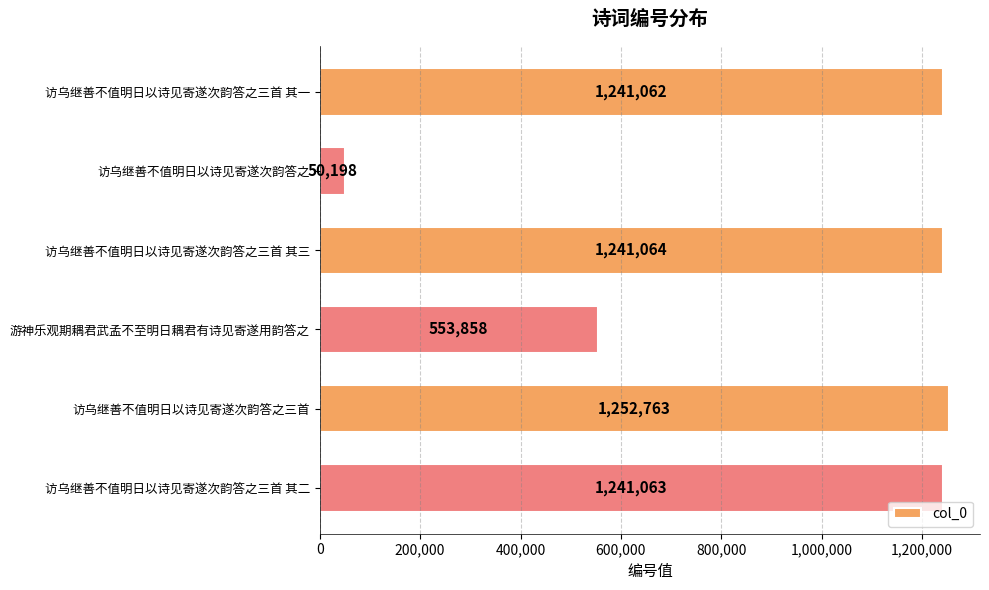

What is the difference between the second highest and second lowest values?

687206